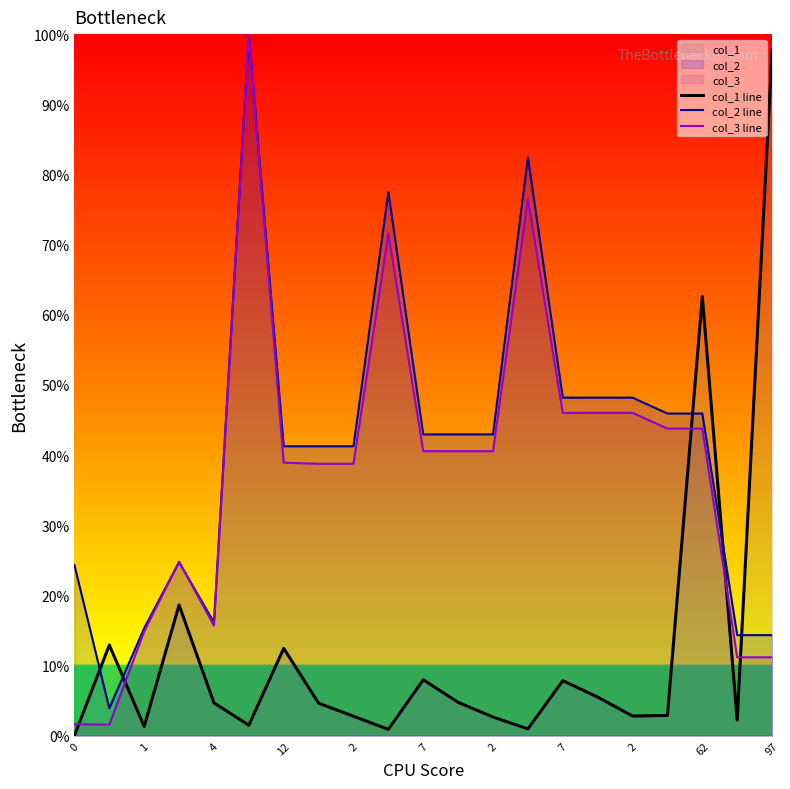

What is the difference between the maximum and minimum values in the col_1 line series?

1.0